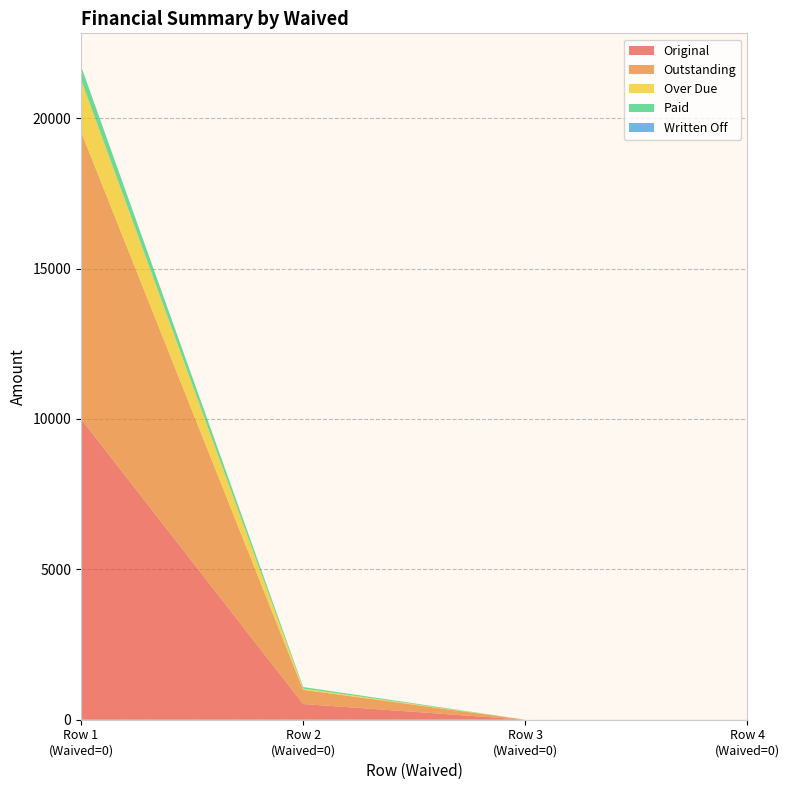

Reading left to right, extract all data points from this chart.

Original: 10000.0	522.4	0.0	0.4
Outstanding: 9551.0	471.4	0.0	0.4
Over Due: 1733.5	41.9	0.0	0.4
Paid: 449.0	51.0	0.0	0.0
Written Off: 0.0	0.0	0.0	0.0